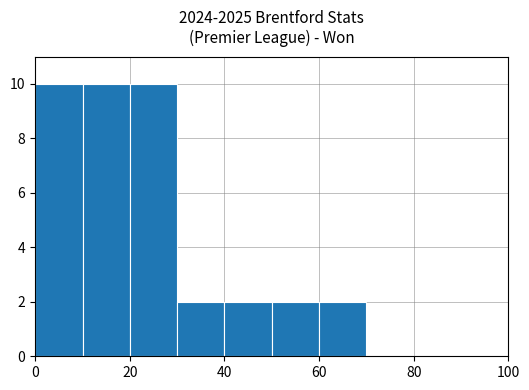

Reading right to left, what are all the values shown in this chart?

0	0	0	2	2	2	2	10	10	10